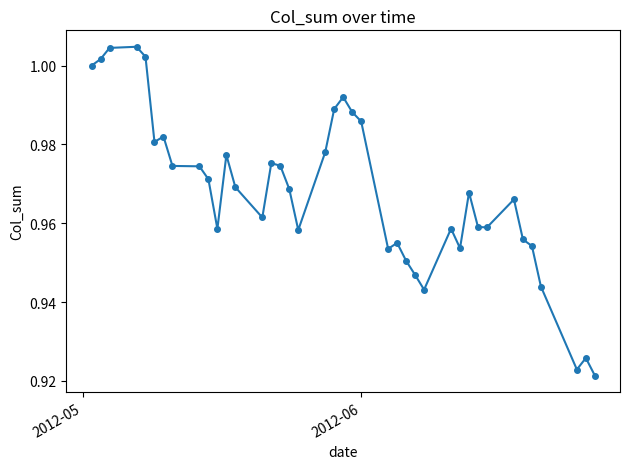

True or false: there are more than 0 points higher than both neighbors.

True